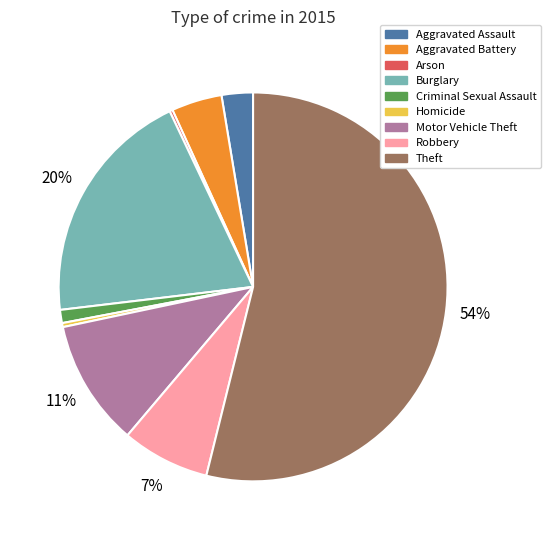

True or false: Homicide accounts for 13% of the total.

False